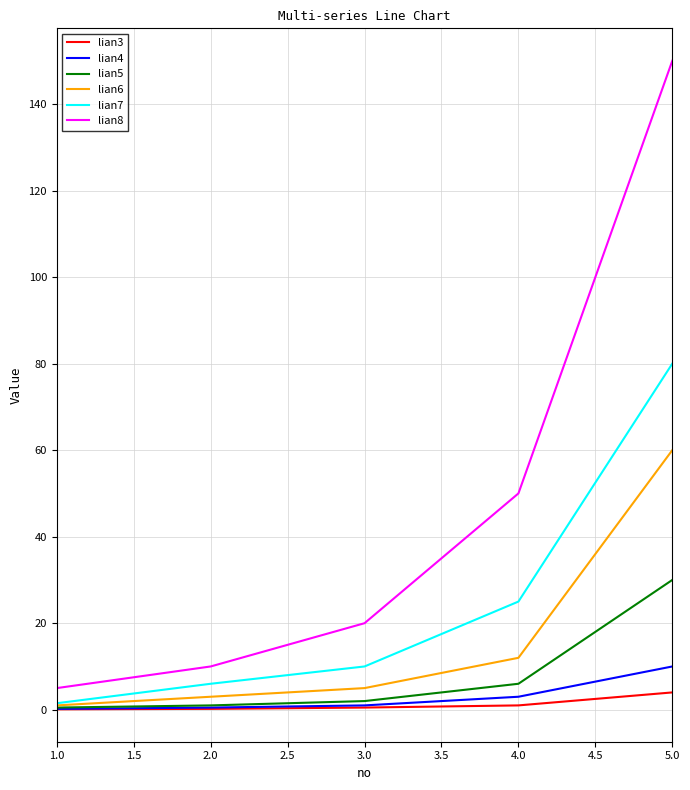

At which label does lian6 reach its peak?

5.0